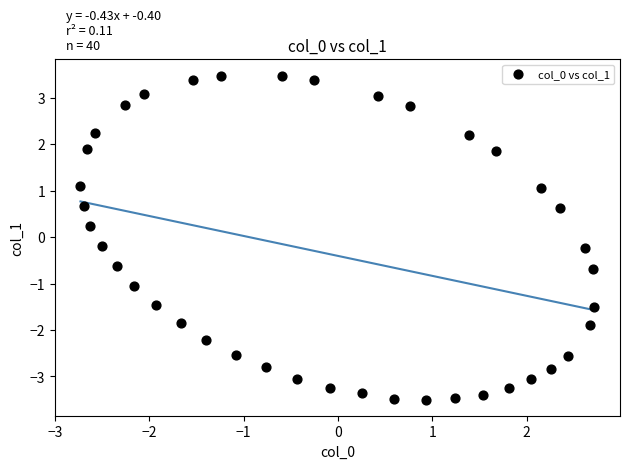

What is the range of Y values (max minus min)?

7.0